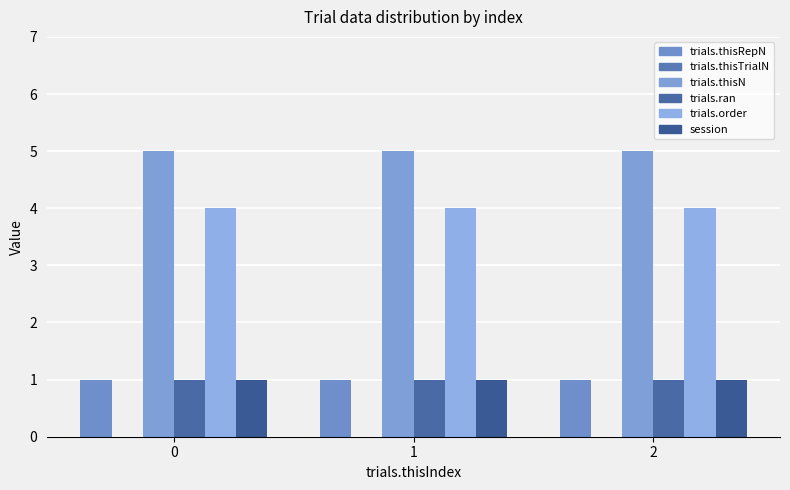

Is it true that trials.thisN equals 9 at 1?

False